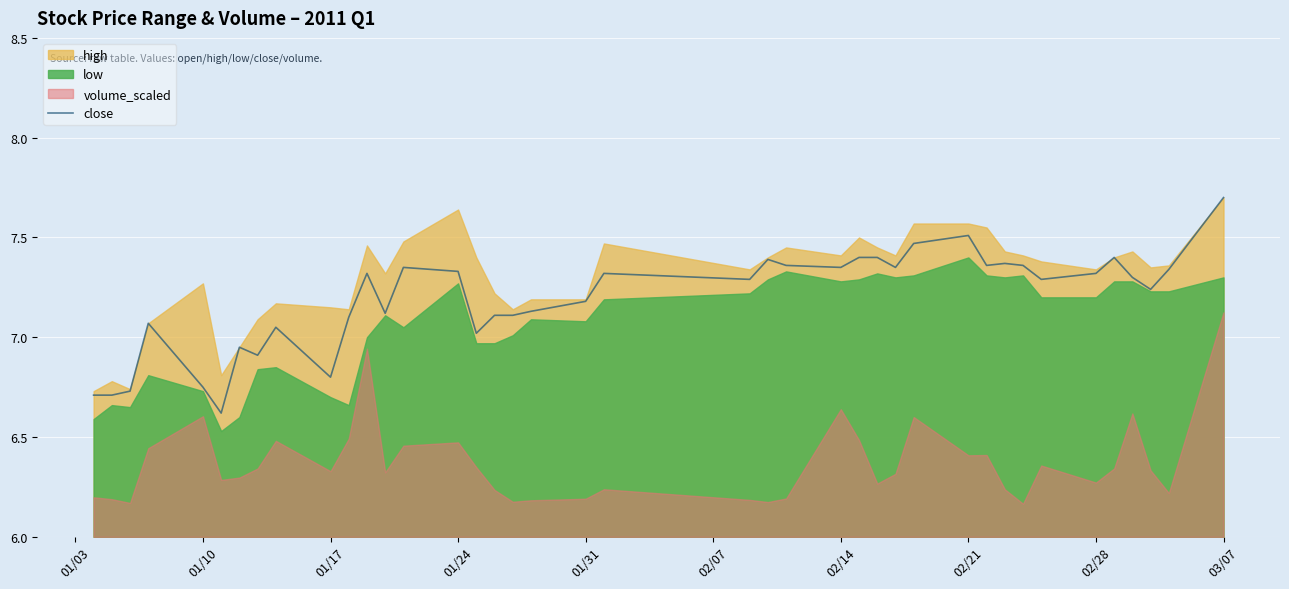

What is the lowest value of the close series?

6.6